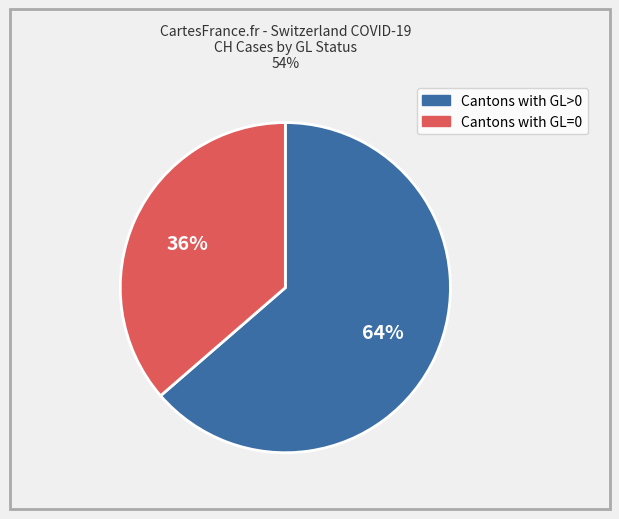

To the nearest percent, what is the average slice percentage?

50%